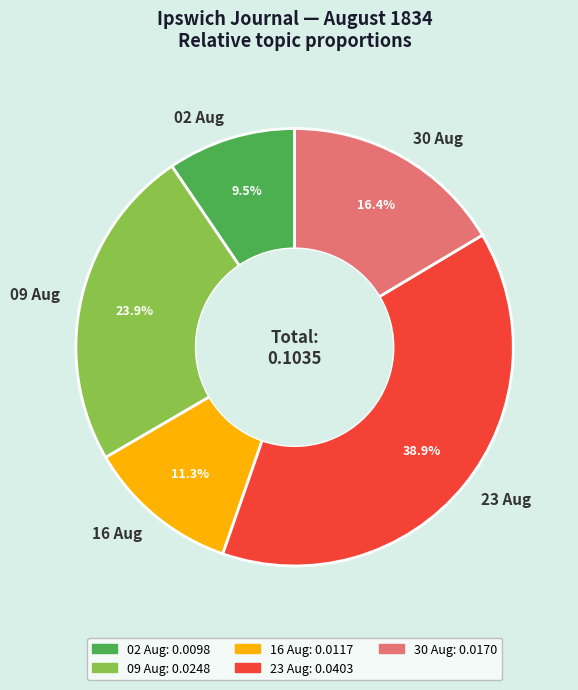

Which slice is the smallest?

02 Aug